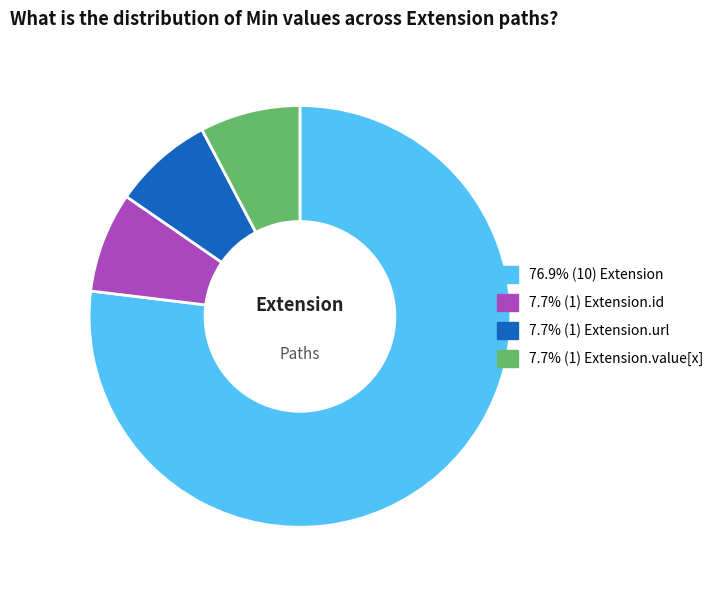

Is there any slice that represents more than half of the pie?

Yes